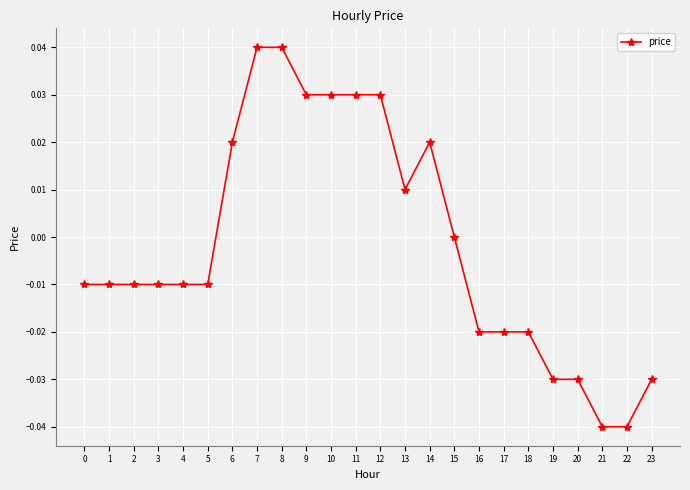

Is this an area chart (filled region under the line)?

No